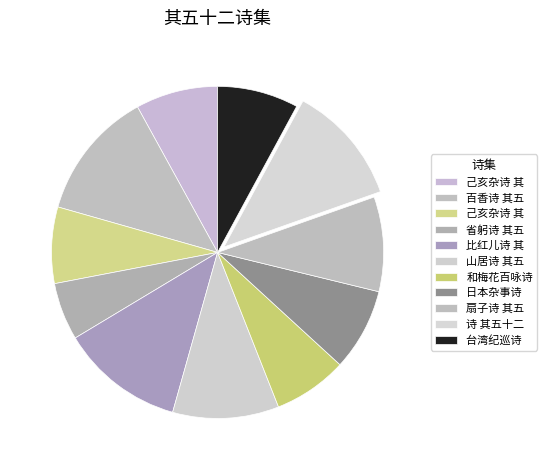

How many segments does this pie chart have?

11